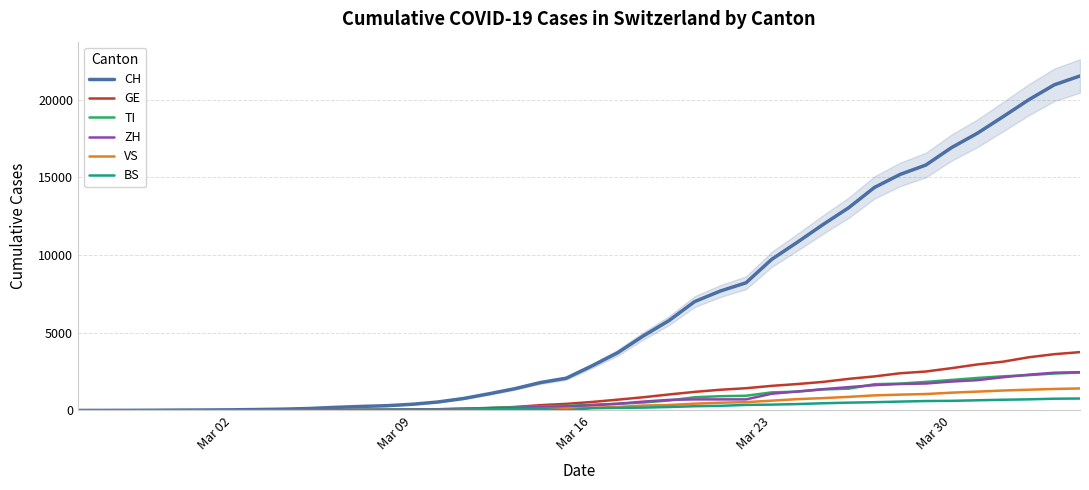

The value of TI at 17 is 348. True or false?

False